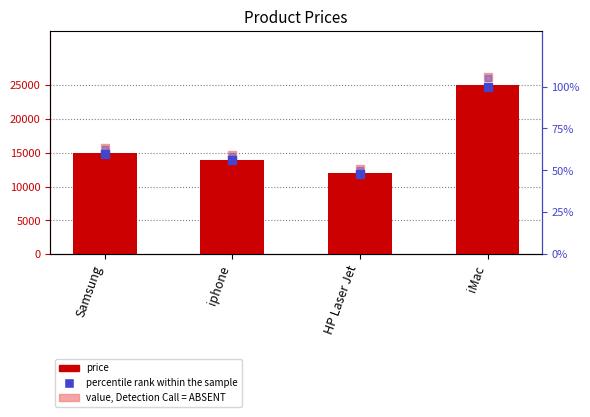

Which series reaches the maximum Y coordinate?

value, Detection Call = ABSENT